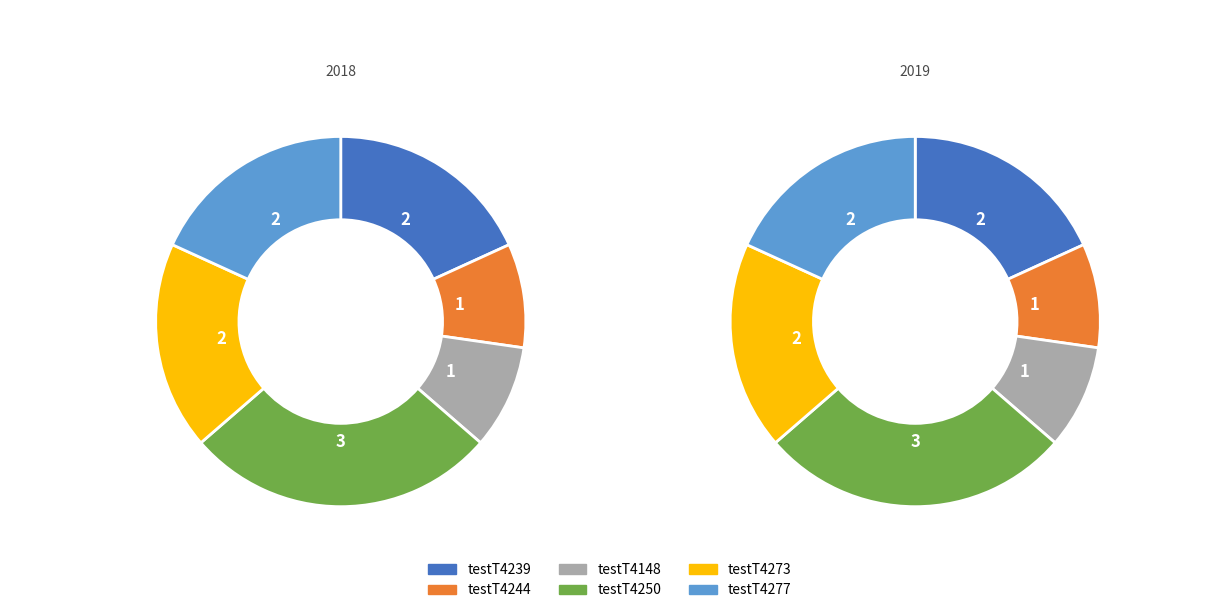

To the nearest percent, what is the combined percentage of testT4239 and testT4148?

27%